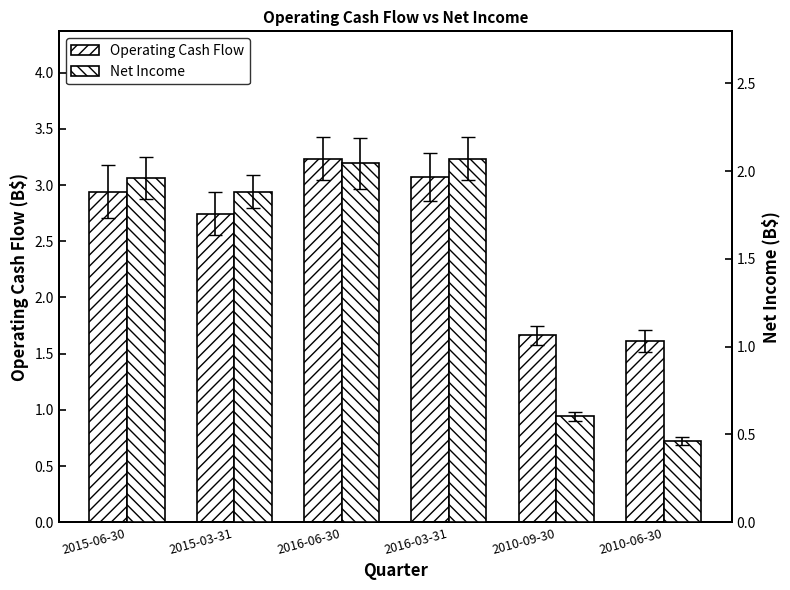

The Operating Cash Flow series shows 2.1 at 2010-06-30. True or false?

False